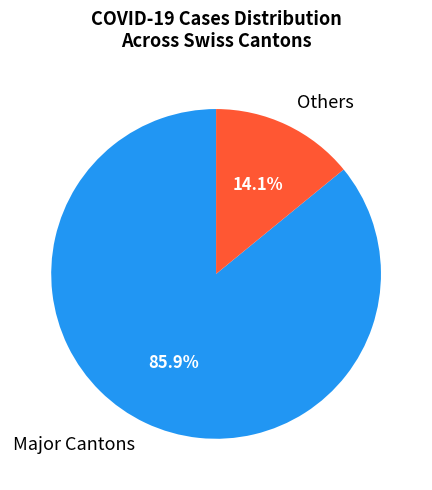

Which has a higher value, Major Cantons or Others?

Major Cantons